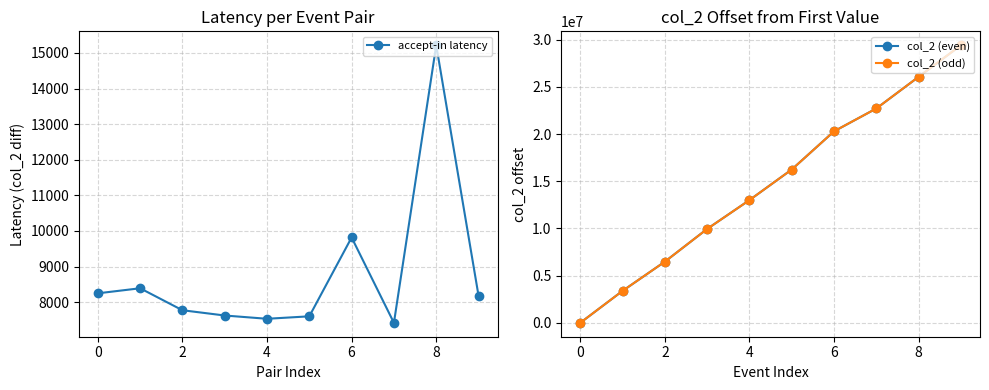

The value of col_2 (even) at 0 is 0. True or false?

True